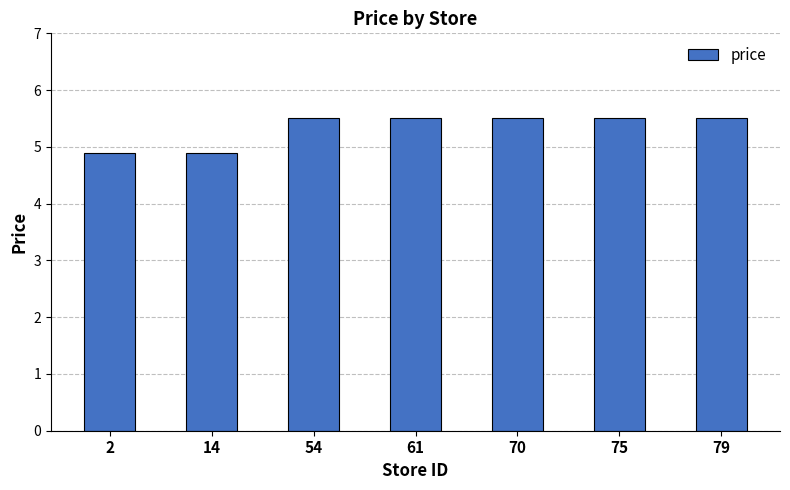

What is the value of the 5th bar from the left?

5.5